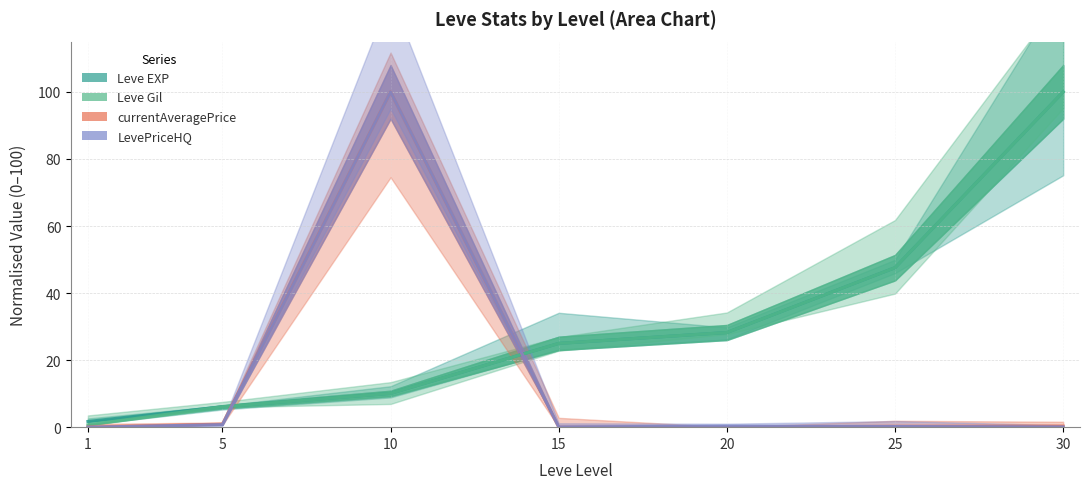

List the series in order of their peak value, lowest first.

Leve EXP, Leve Gil, currentAveragePrice, LevePriceHQ